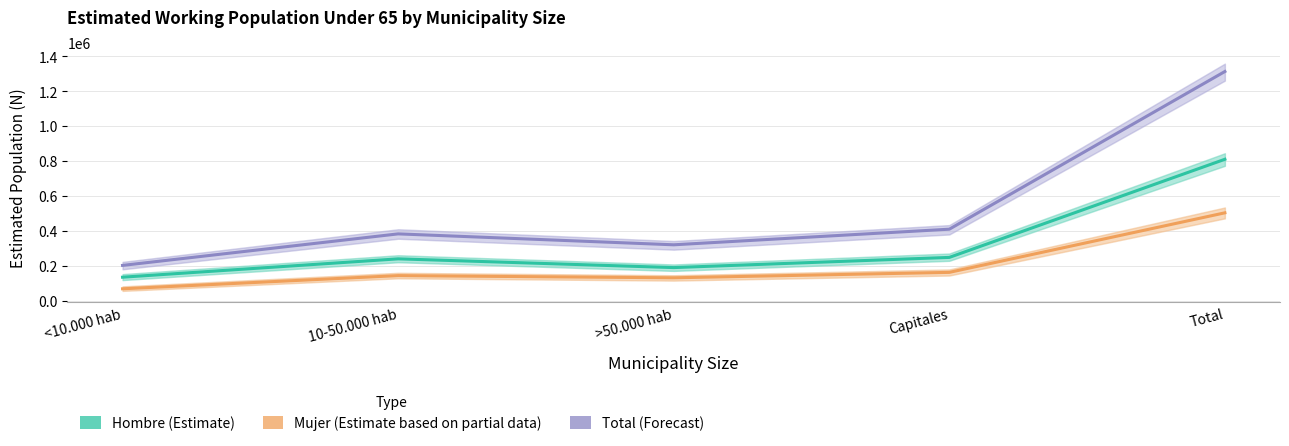

What is the sum of all Hombre (Estimate) values?

1620015